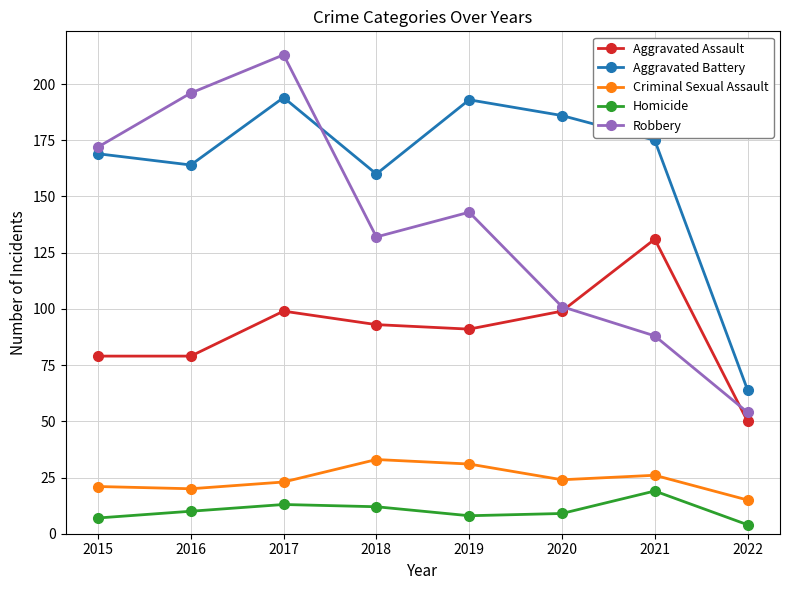

What is the value of the Robbery point at the 2nd from the left?

196